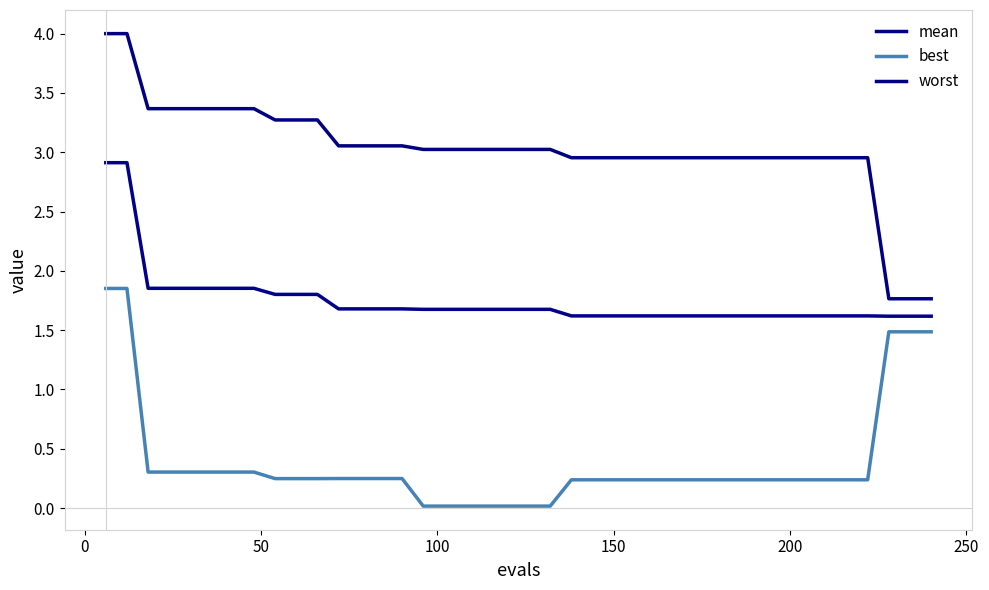

How many lines are shown in the chart?

3